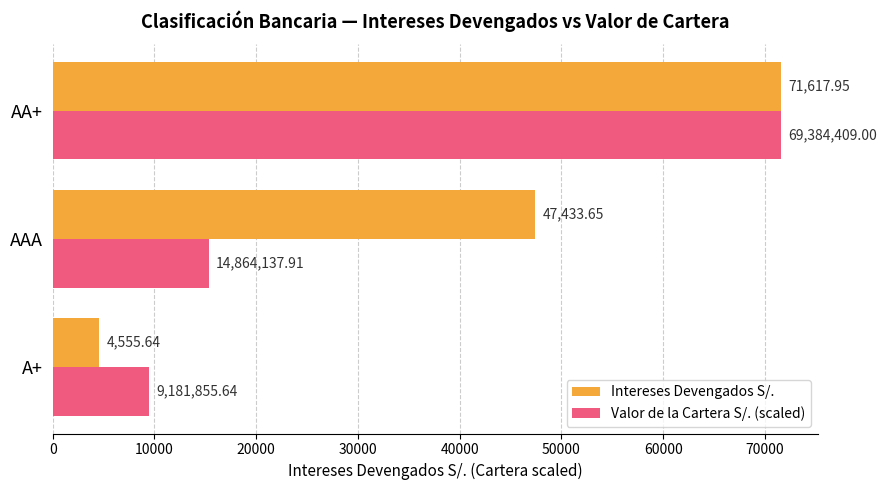

Rank the series by their average value, from highest to lowest.

Intereses Devengados S/., Valor de la Cartera S/. (scaled)